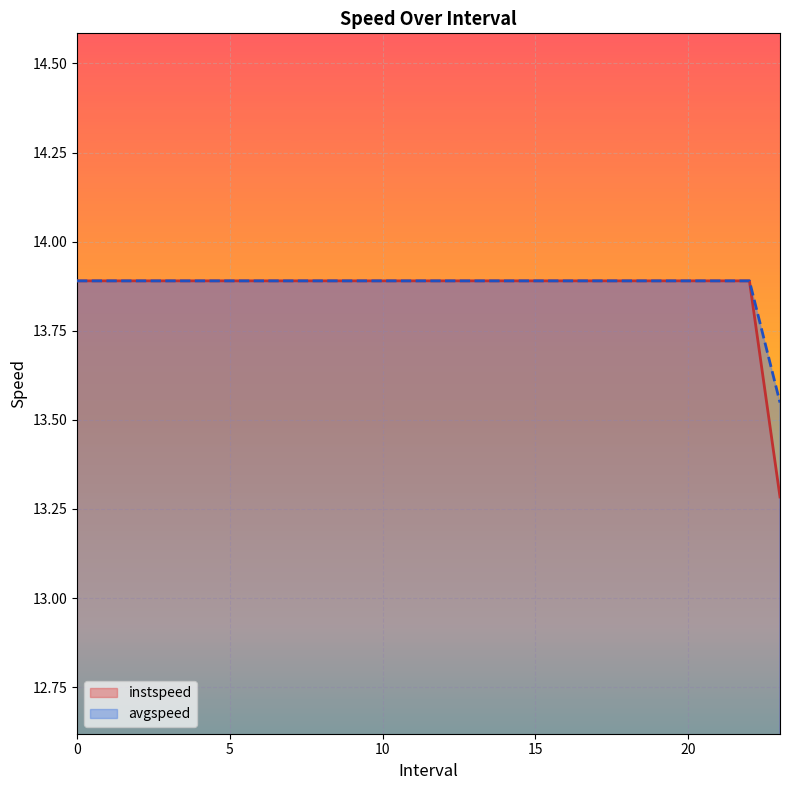

The value of instspeed at 0 is 13.9. True or false?

True